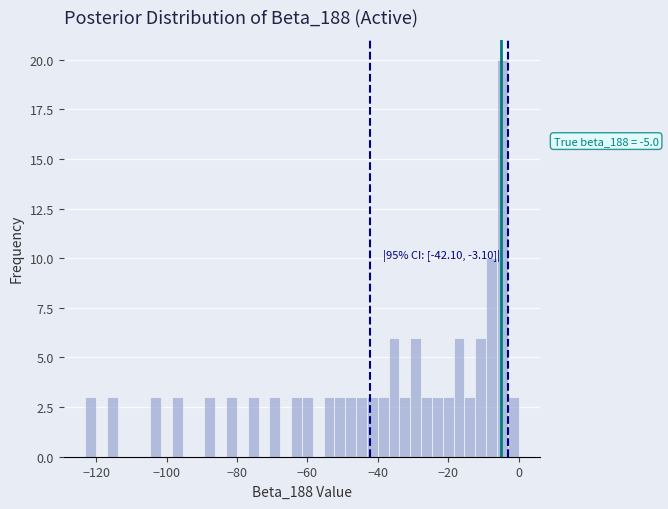

Read against the x-axis, roughly where is the centre of the tallest bar?

-4